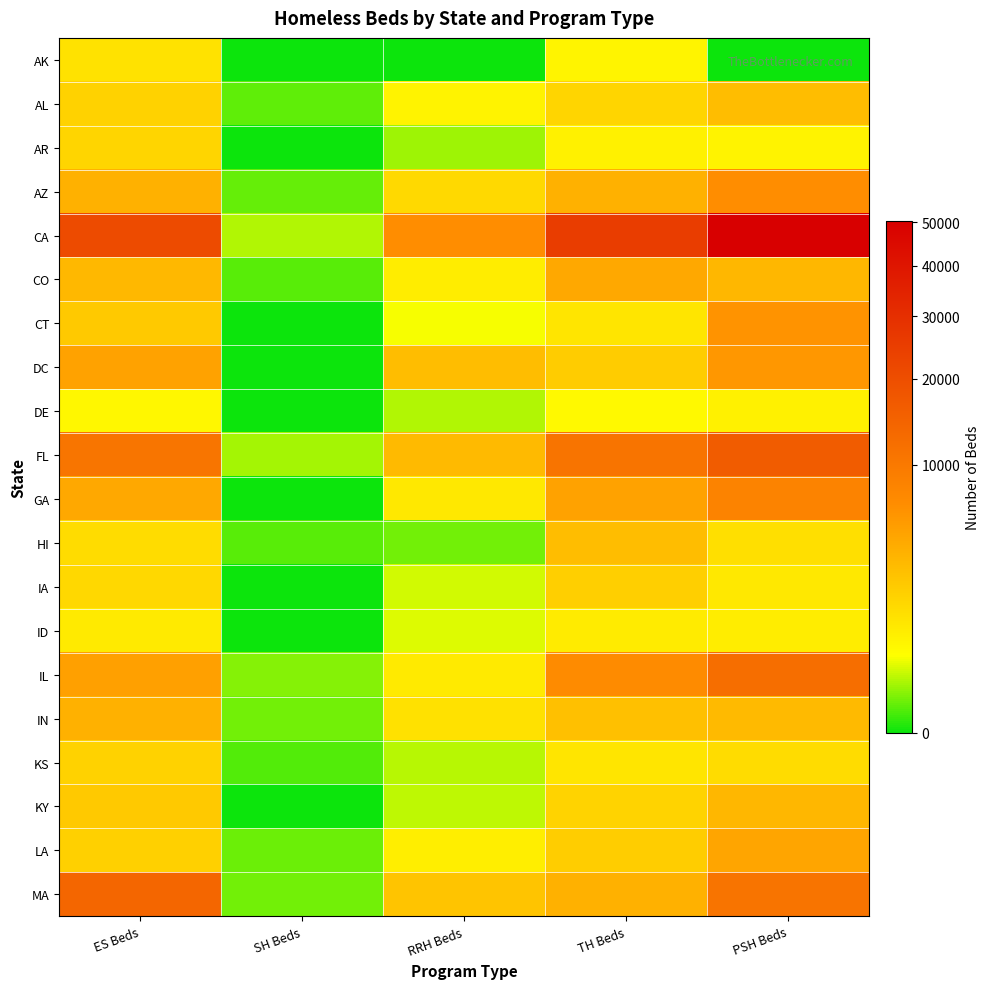

Reading left to right, list all the values displayed in this chart.

AK: ES Beds=1184	SH Beds=0	RRH Beds=0	TH Beds=676	PSH Beds=0
AL: ES Beds=1868	SH Beds=34	RRH Beds=720	TH Beds=1711	PSH Beds=2995
AR: ES Beds=1727	SH Beds=0	RRH Beds=124	TH Beds=759	PSH Beds=708
AZ: ES Beds=3692	SH Beds=40	RRH Beds=1543	TH Beds=3741	PSH Beds=6789
CA: ES Beds=20857	SH Beds=172	RRH Beds=6673	TH Beds=24900	PSH Beds=50221
CO: ES Beds=3263	SH Beds=25	RRH Beds=849	TH Beds=4365	PSH Beds=3334
CT: ES Beds=2295	SH Beds=0	RRH Beds=406	TH Beds=1104	PSH Beds=6216
DC: ES Beds=4843	SH Beds=0	RRH Beds=2921	TH Beds=2120	PSH Beds=5679
DE: ES Beds=588	SH Beds=0	RRH Beds=176	TH Beds=558	PSH Beds=727
FL: ES Beds=10891	SH Beds=138	RRH Beds=3126	TH Beds=10997	PSH Beds=16271
GA: ES Beds=4416	SH Beds=0	RRH Beds=991	TH Beds=4803	PSH Beds=8319
HI: ES Beds=1404	SH Beds=25	RRH Beds=54	TH Beds=2934	PSH Beds=1305
IA: ES Beds=1615	SH Beds=0	RRH Beds=271	TH Beds=1991	PSH Beds=1022
ID: ES Beds=939	SH Beds=0	RRH Beds=306	TH Beds=920	PSH Beds=854
IL: ES Beds=4918	SH Beds=80	RRH Beds=976	TH Beds=6977	PSH Beds=12162
IN: ES Beds=3715	SH Beds=50	RRH Beds=1248	TH Beds=2746	PSH Beds=3171
KS: ES Beds=1844	SH Beds=20	RRH Beds=186	TH Beds=1115	PSH Beds=1400
KY: ES Beds=2320	SH Beds=0	RRH Beds=212	TH Beds=1767	PSH Beds=3347
LA: ES Beds=1931	SH Beds=42	RRH Beds=814	TH Beds=2055	PSH Beds=4634
MA: ES Beds=13961	SH Beds=53	RRH Beds=2515	TH Beds=3693	PSH Beds=11088